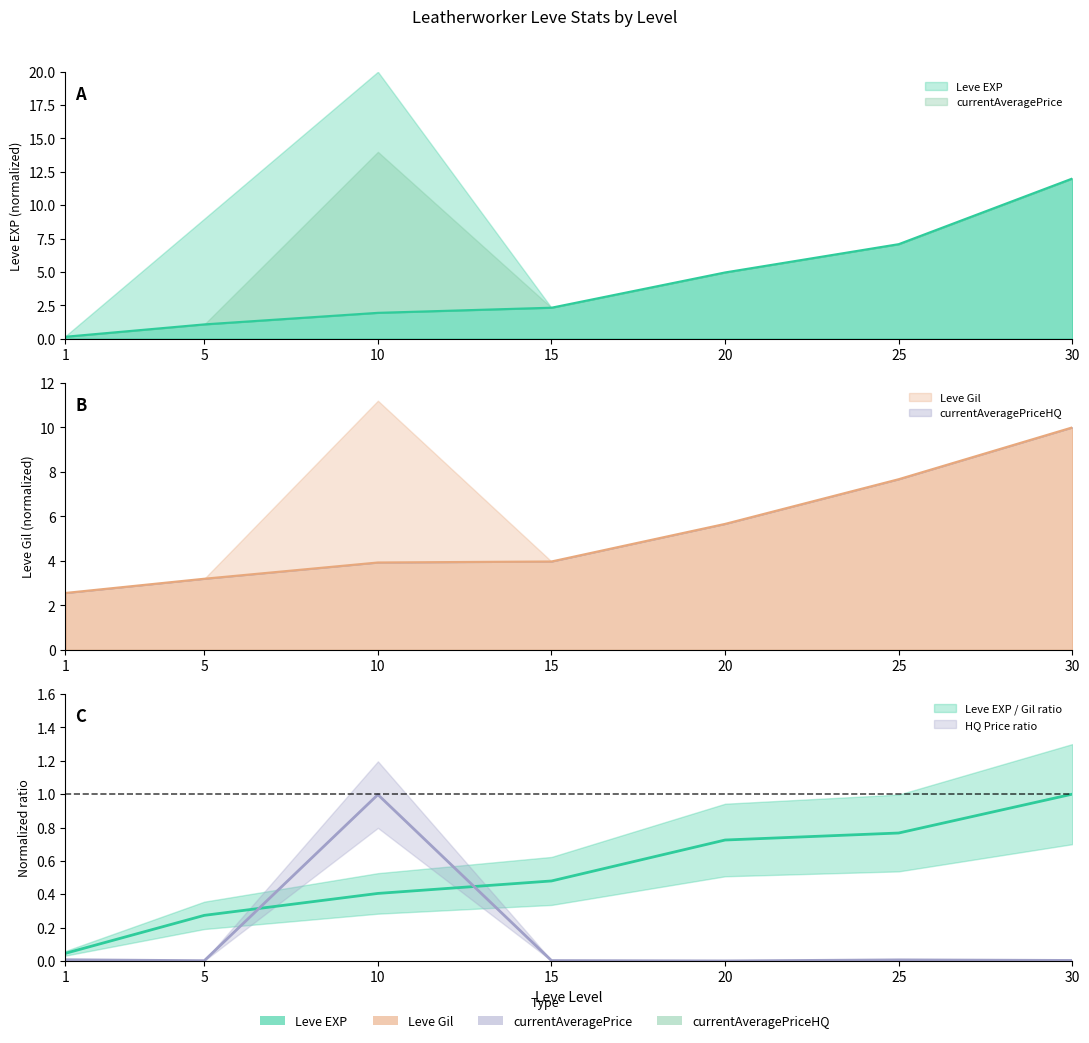

True or false: Leve EXP and currentAveragePriceHQ intersect in this chart.

False